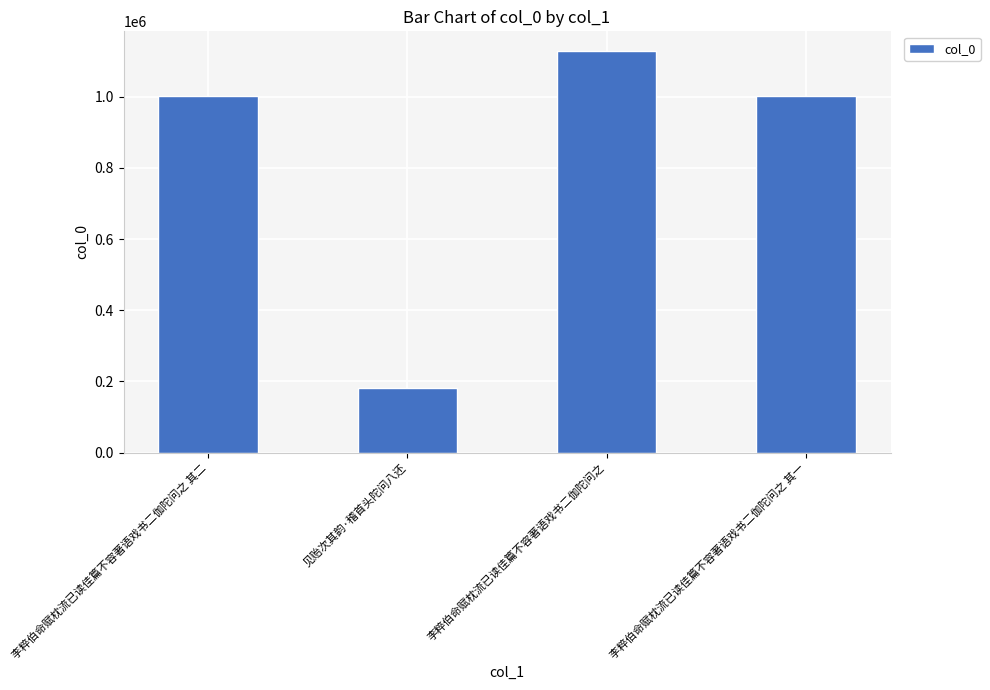

What is the ratio of the value at 见贻次其韵·稽首头陀问八还 to the value at 李粹伯命赋枕流已读佳篇不容著语戏书二伽陀问之 其二?

0.2